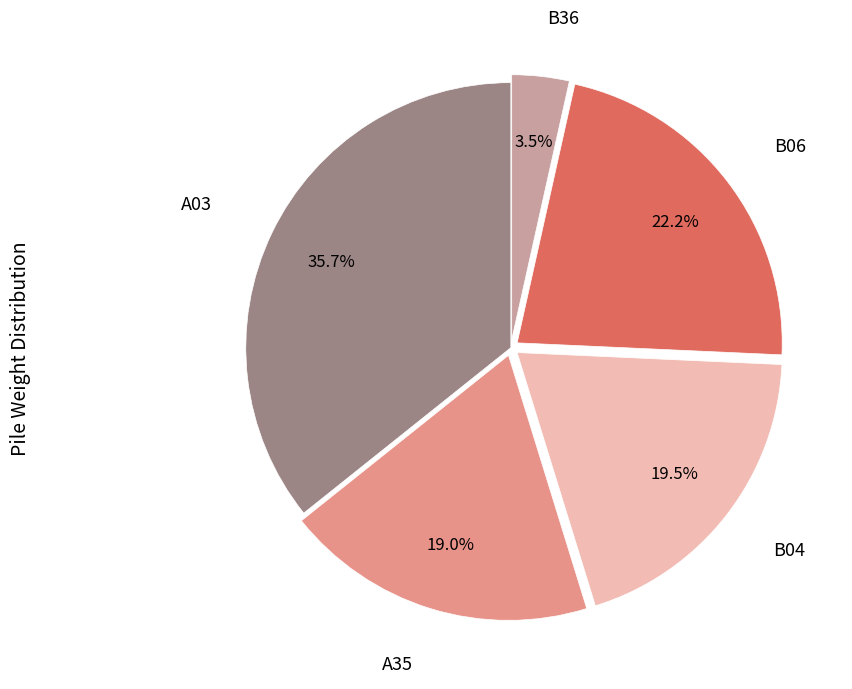

Is there any slice that represents more than half of the pie?

No